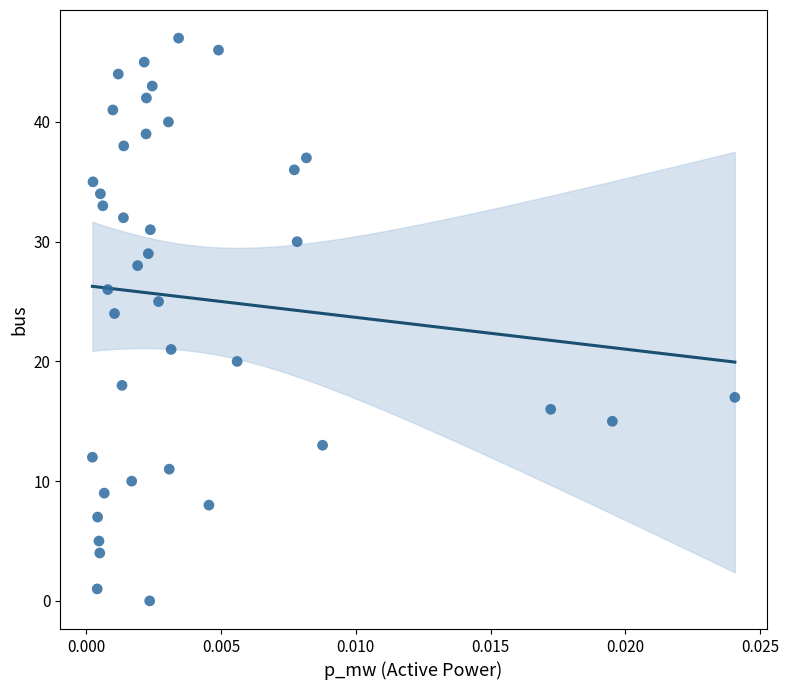

What is the range of Y values (max minus min)?

47